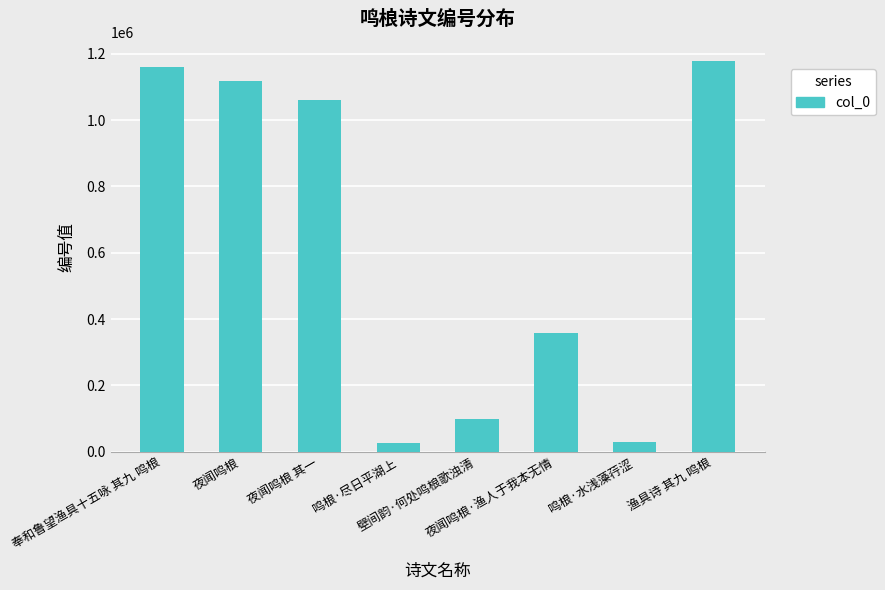

What position from the left is 夜闻鸣桹?

2